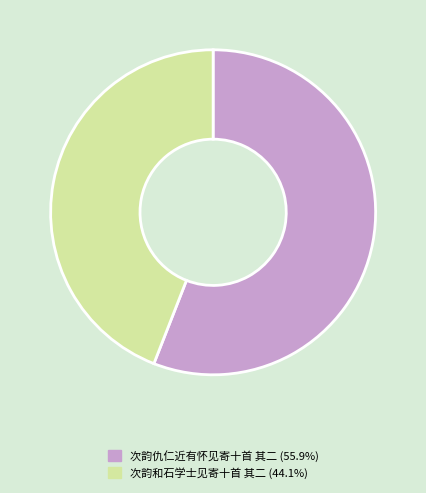

What is the majority slice?

次韵仇仁近有怀见寄十首 其二